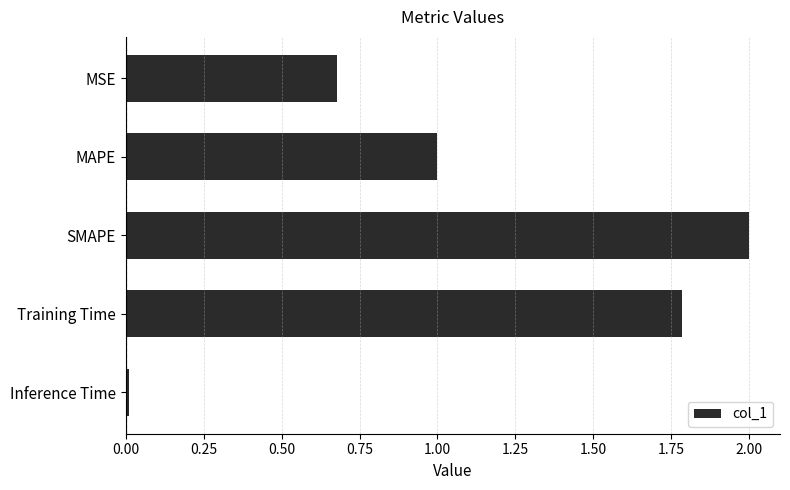

True or false: the data shows 0.0 at Inference Time.

True